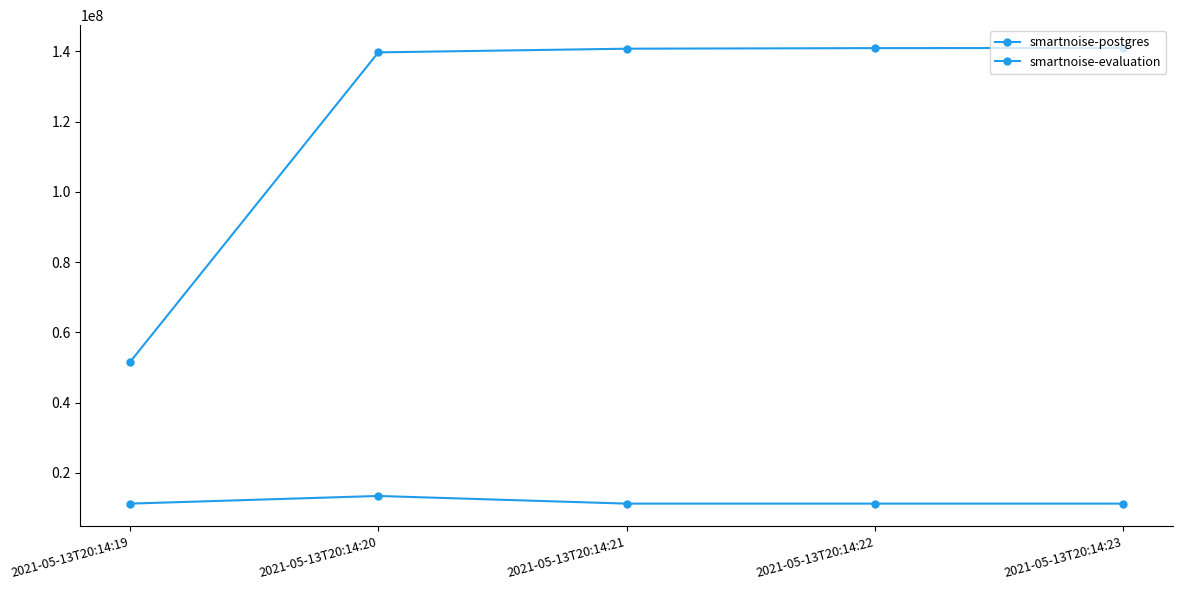

Is the value of smartnoise-evaluation at 2021-05-13T20:14:20 greater than the value of smartnoise-postgres at 2021-05-13T20:14:20?

Yes